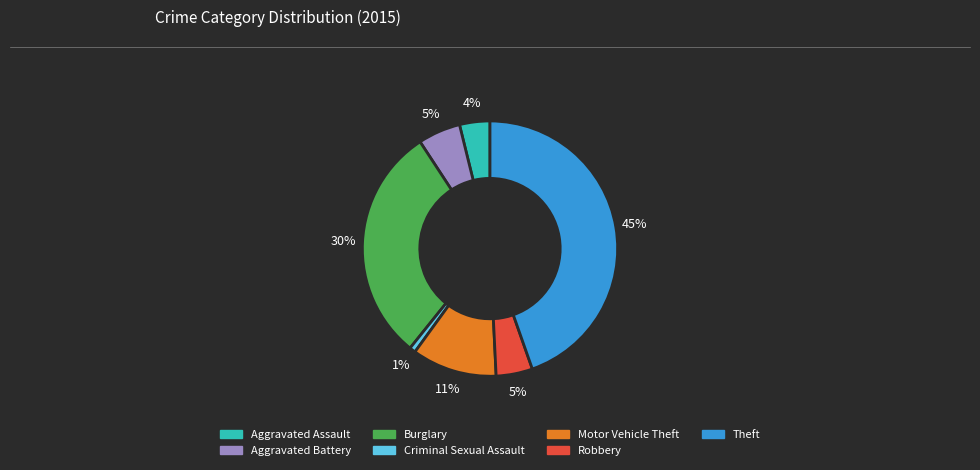

To the nearest percent, what portion does Burglary represent?

30%